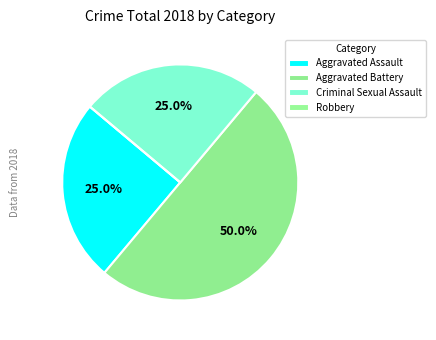

True or false: Aggravated Assault accounts for 25% of the total.

True